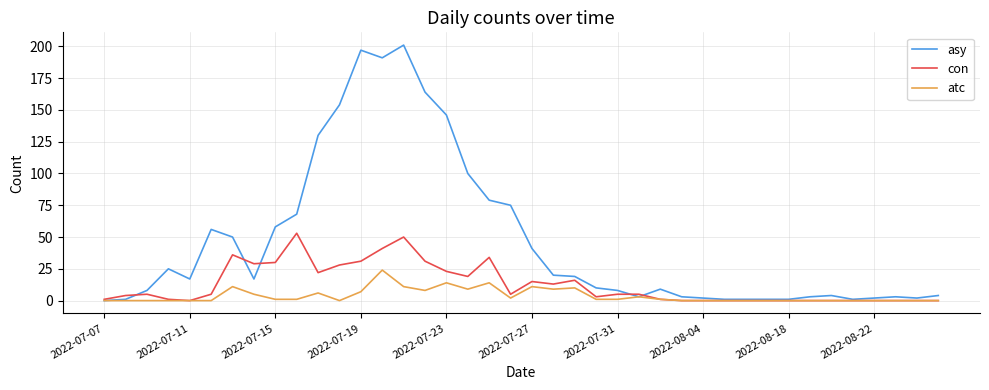

Count the number of categories in the chart.

40